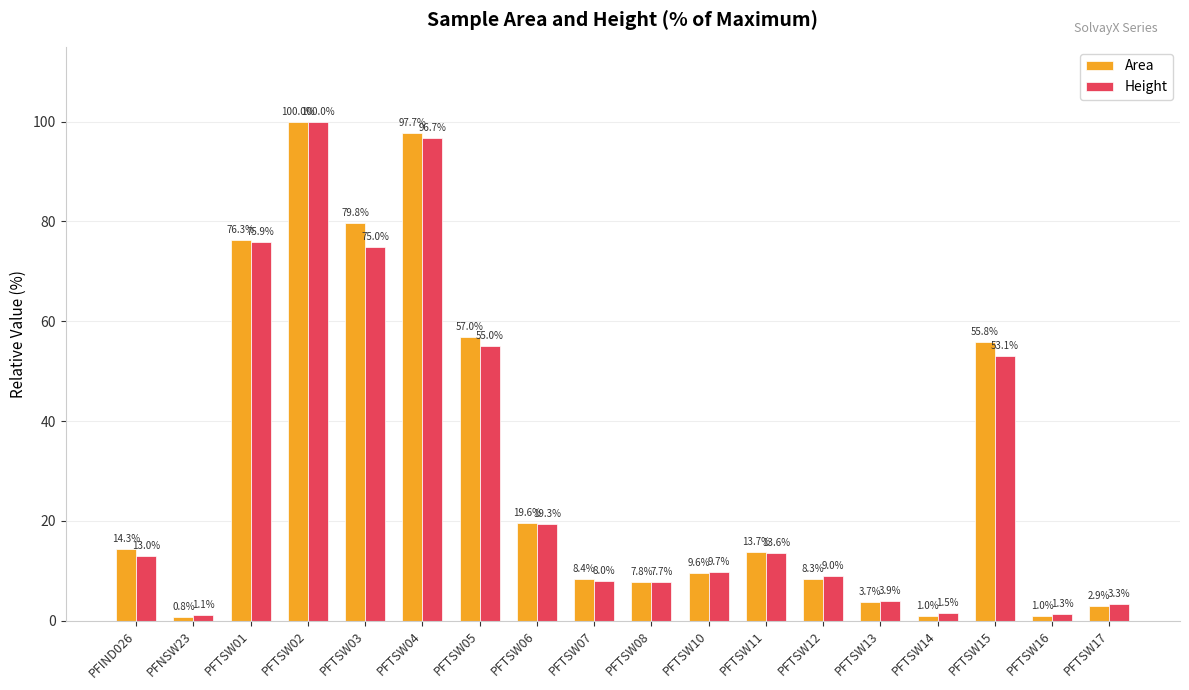

How many bars are there in each group?

2